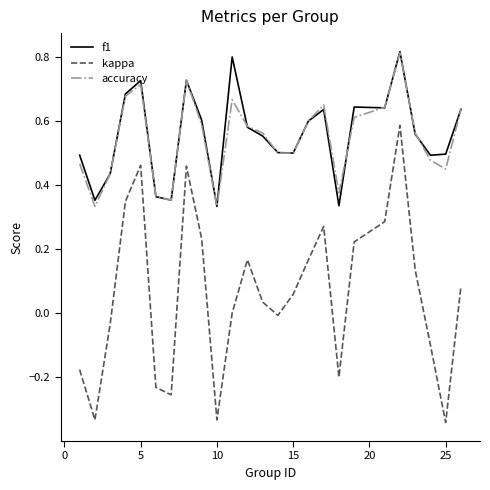

What is the sum of all kappa values?

1.5